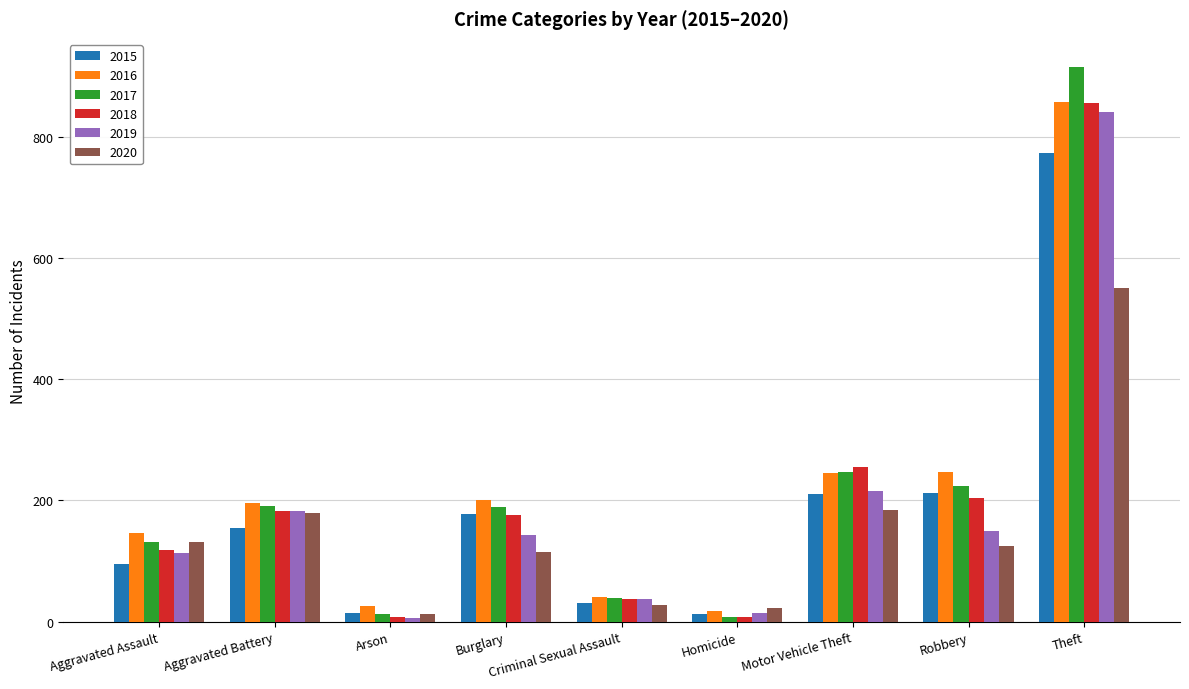

What is the maximum value for 2020?

550